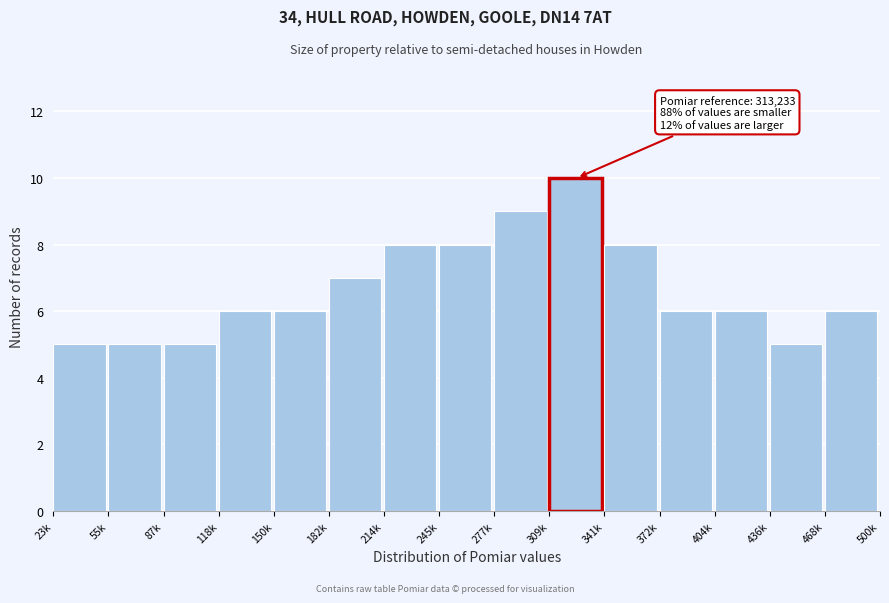

Reading left to right, what are all the values shown in this chart?

23k=5	55k=5	87k=5	118k=6	150k=6	182k=7	214k=8	245k=8	277k=9	309k=10	341k=8	372k=6	404k=6	436k=5	468k=6